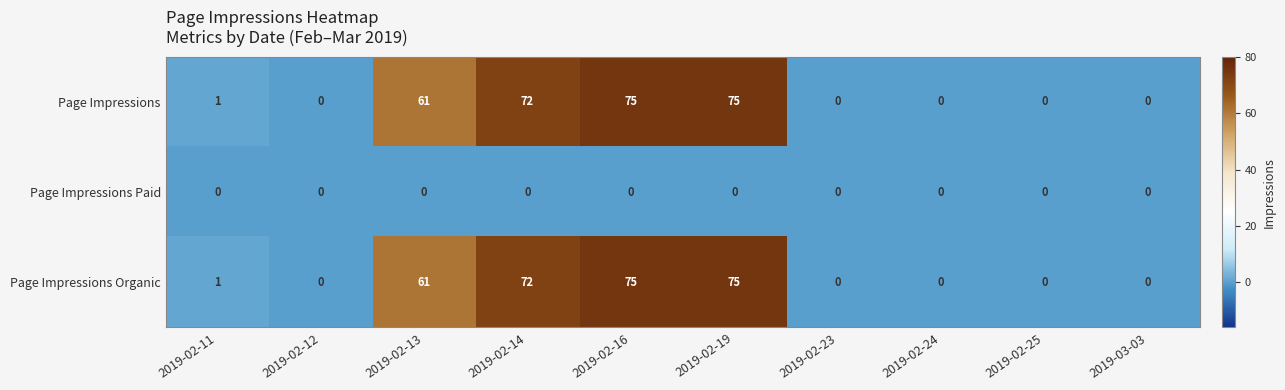

Is it true that Page Impressions equals 39 at 2019-02-24?

False